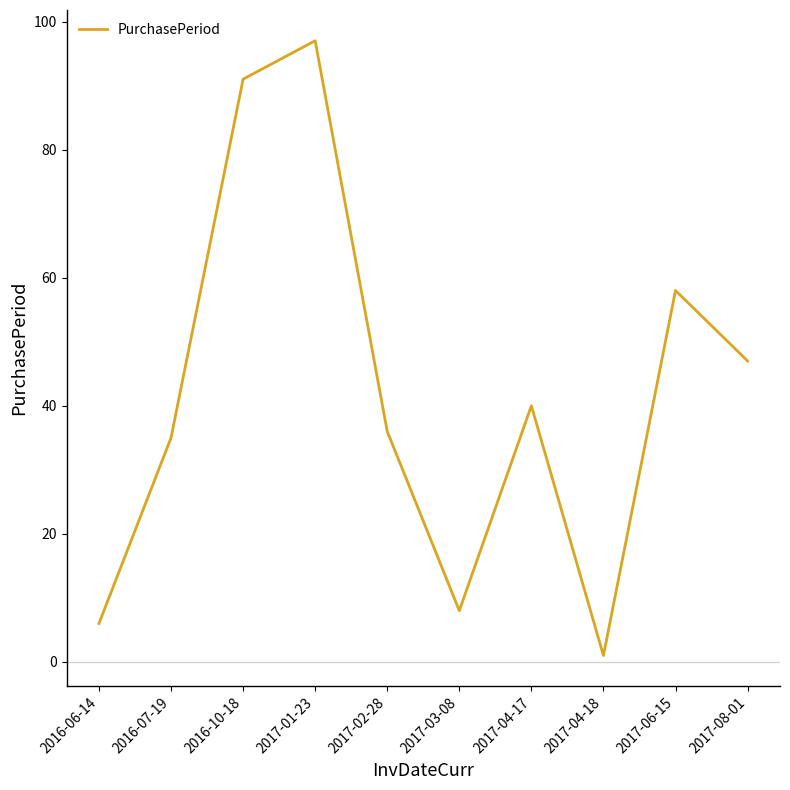

Which has a higher value, 2017-04-18 or 2017-02-28?

2017-02-28